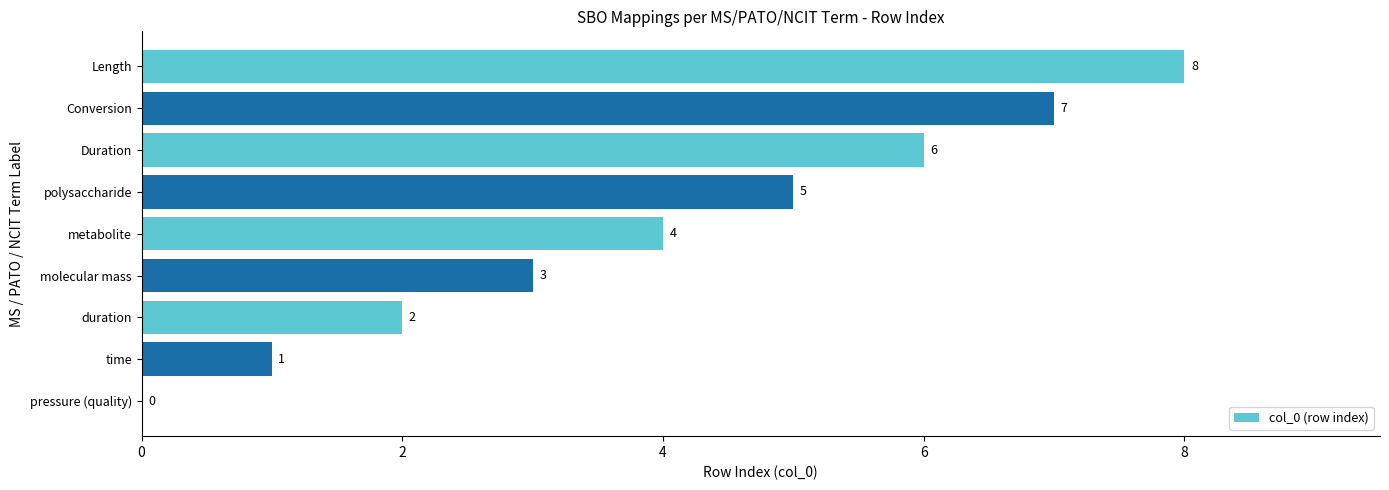

True or false: the data shows 3 at molecular mass.

True